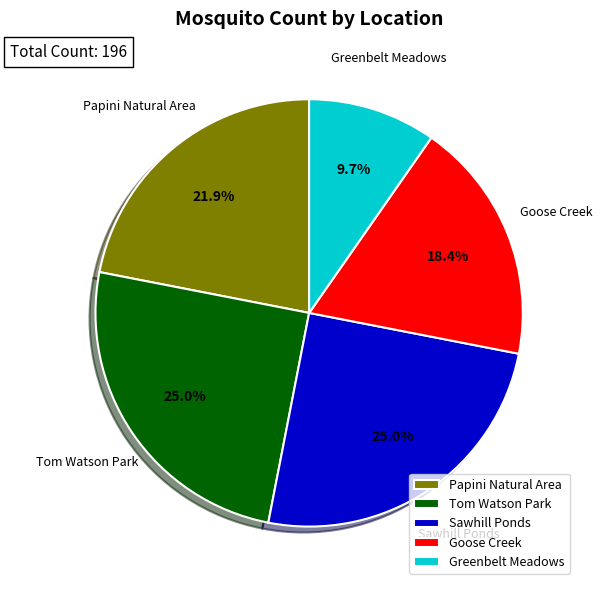

How much of the chart is everything except Tom Watson Park?

75.0%